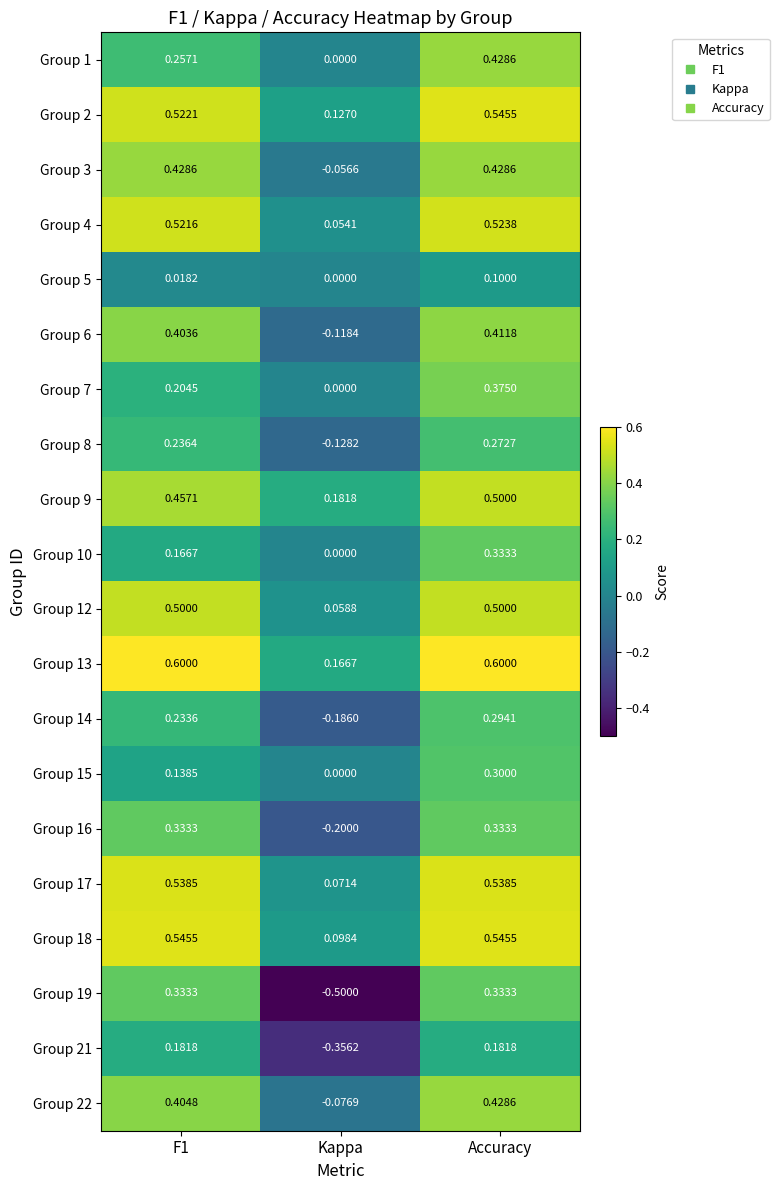

Is the value of Group 22 at Accuracy greater than the value of Group 9 at Accuracy?

No